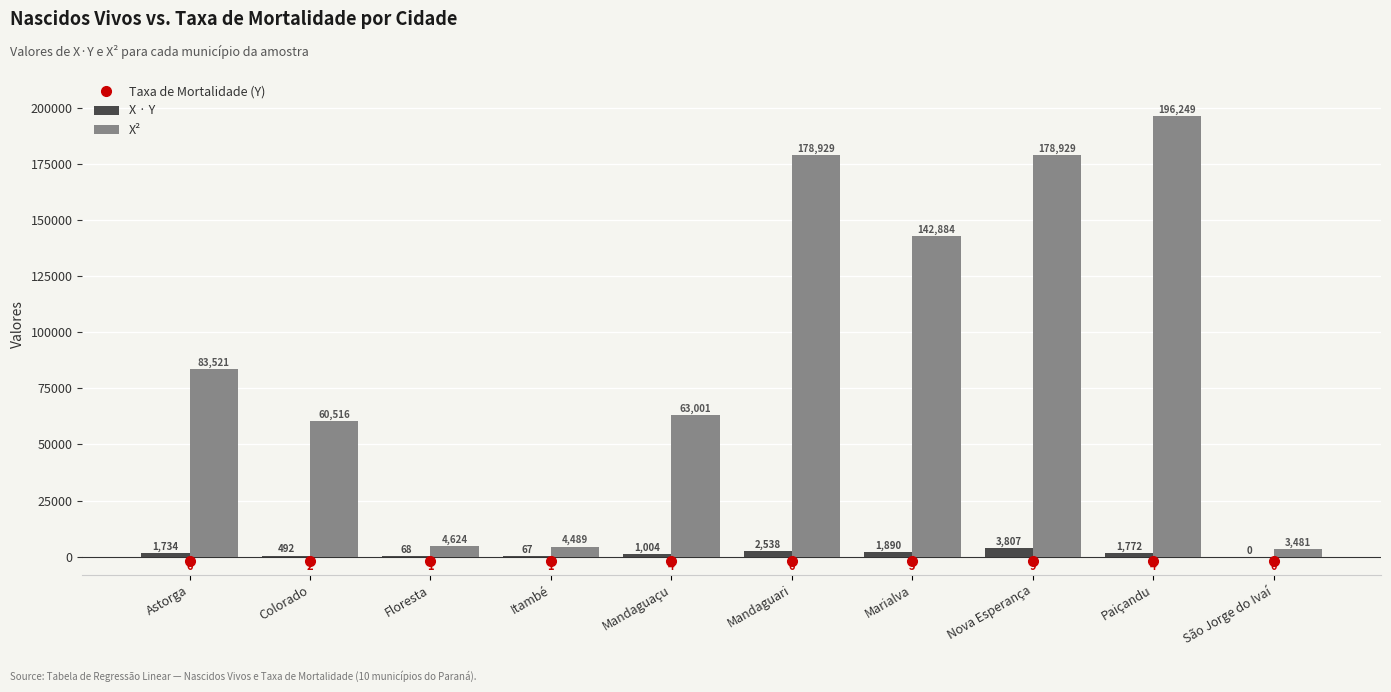

The X² series shows 60516 at Colorado. True or false?

True